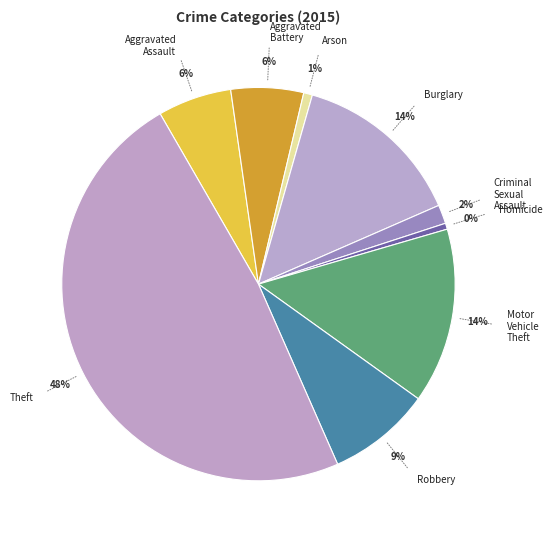

Rank the categories by value from lowest to highest.

Homicide, Arson, Criminal Sexual Assault, Aggravated Battery, Aggravated Assault, Robbery, Burglary, Motor Vehicle Theft, Theft